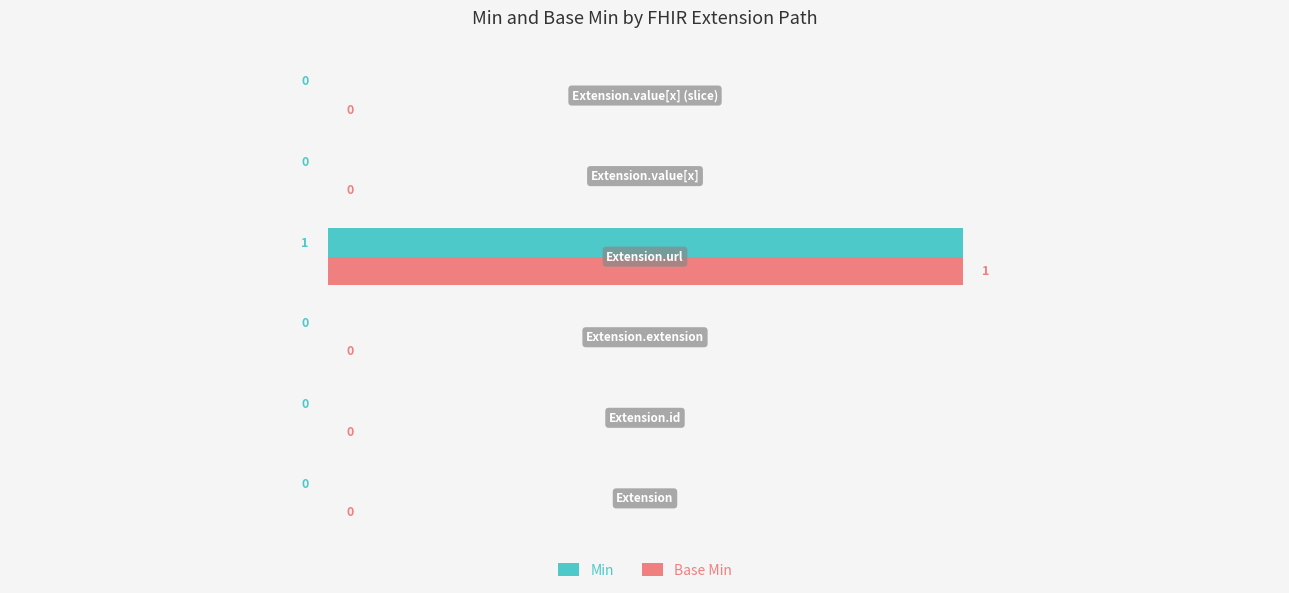

How many Base Min values are between 0 and 1?

6